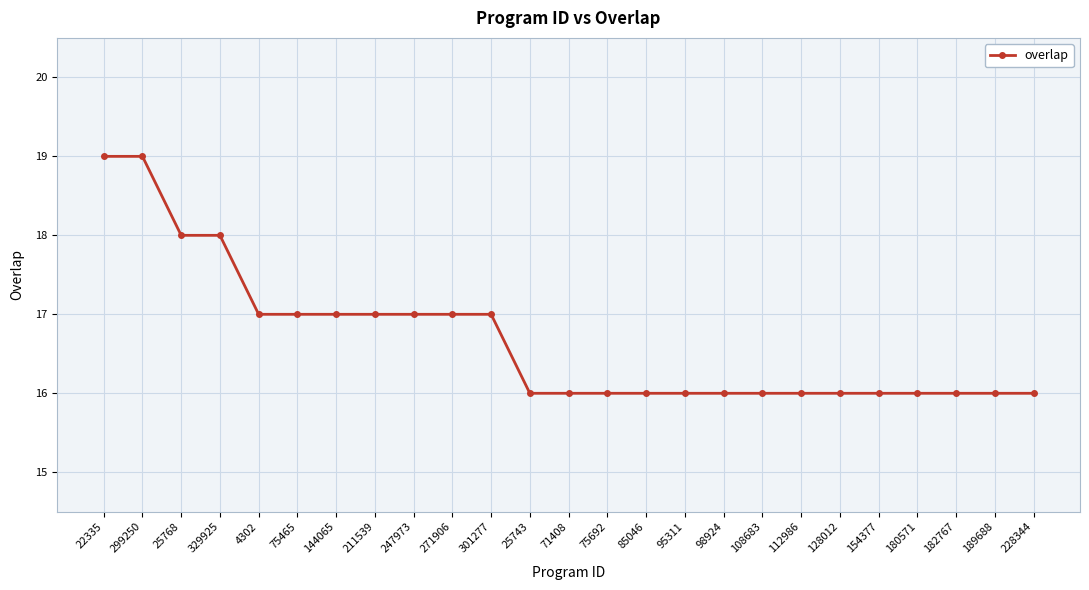

What is the change in value from 299250 to 75692?

-3